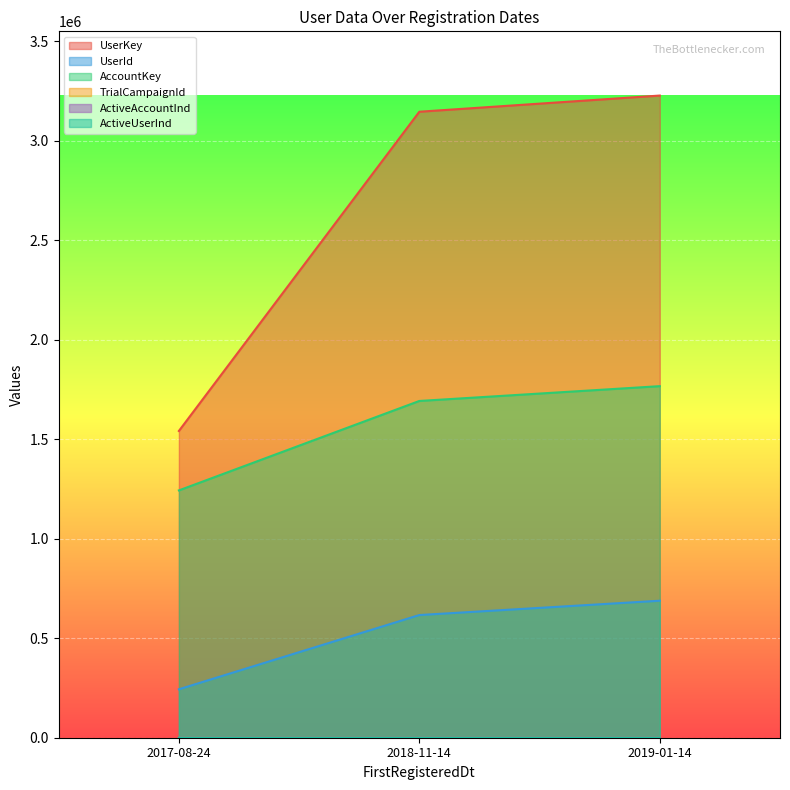

How many values in the AccountKey series exceed 1692265?

1